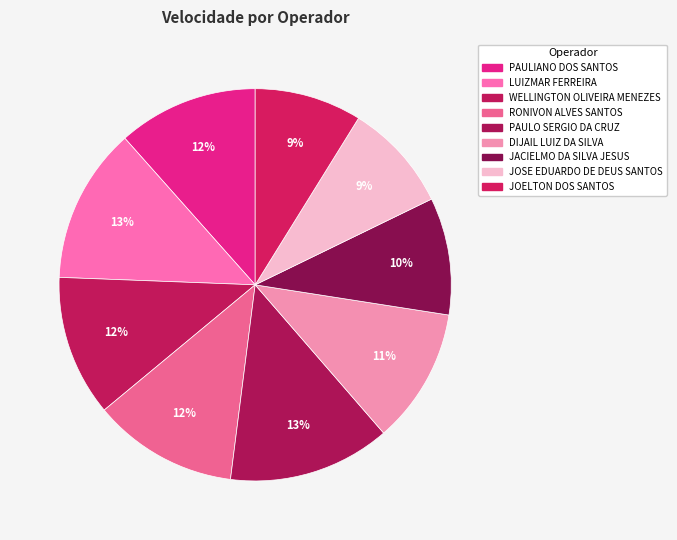

Count the number of slices in the pie.

9